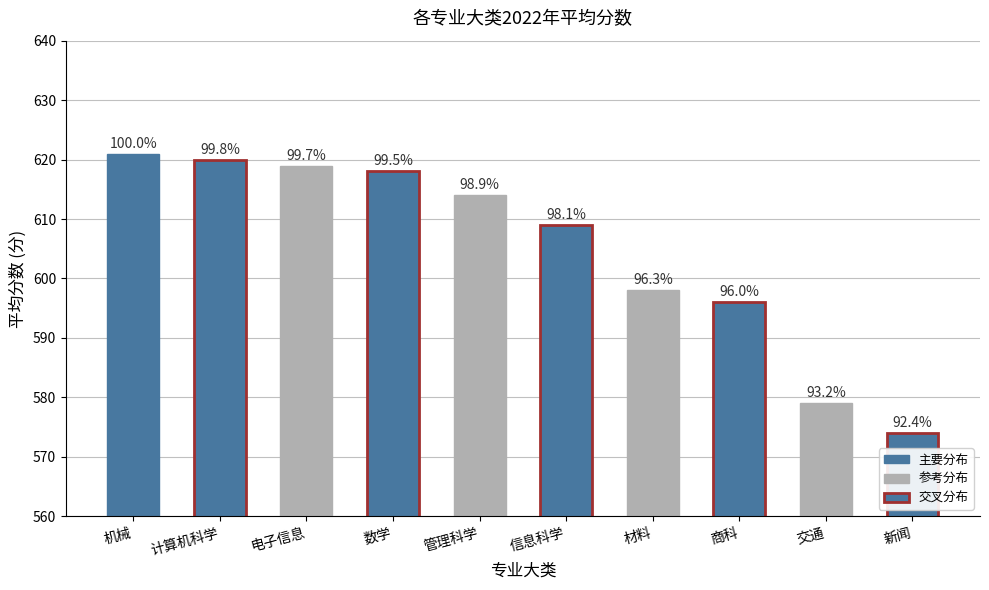

Are the bars horizontal?

No